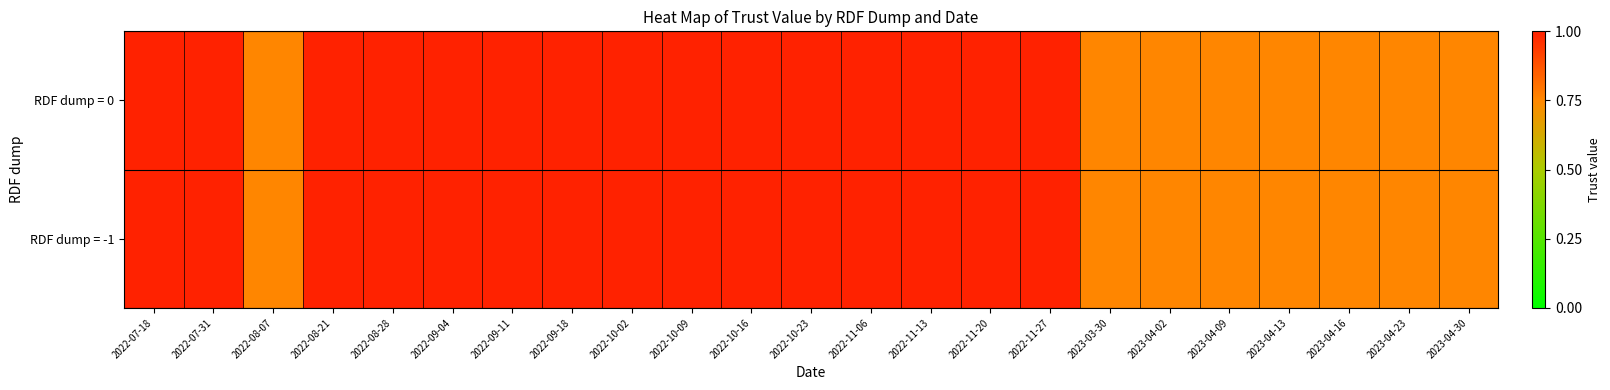

What is the minimum value shown in the chart?

0.8